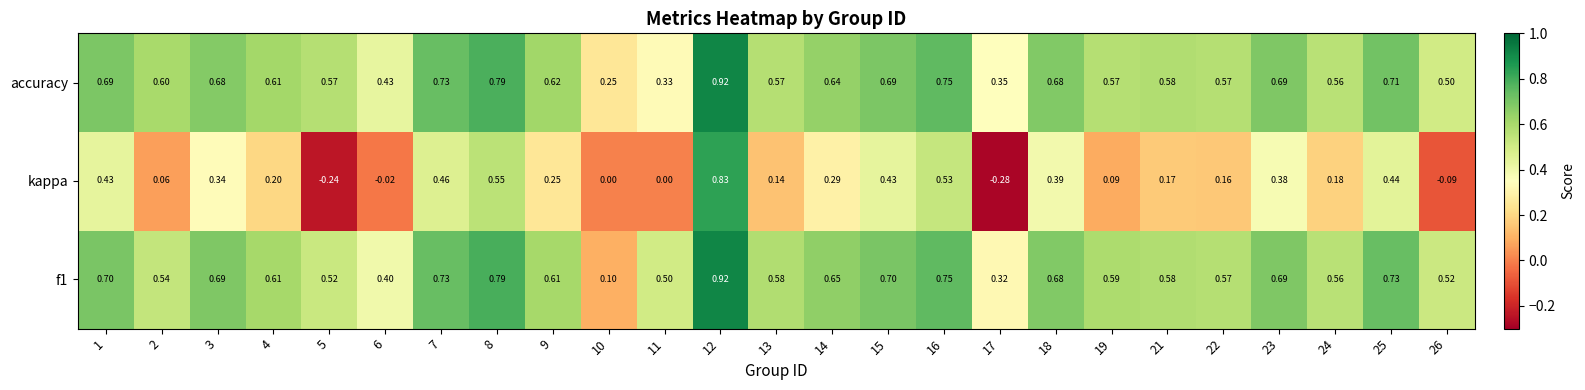

Which series has the widest spread of values?

kappa